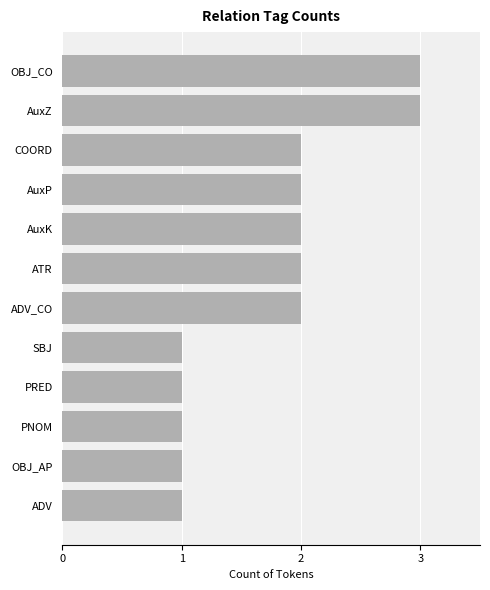

What is the sum of all values?

21